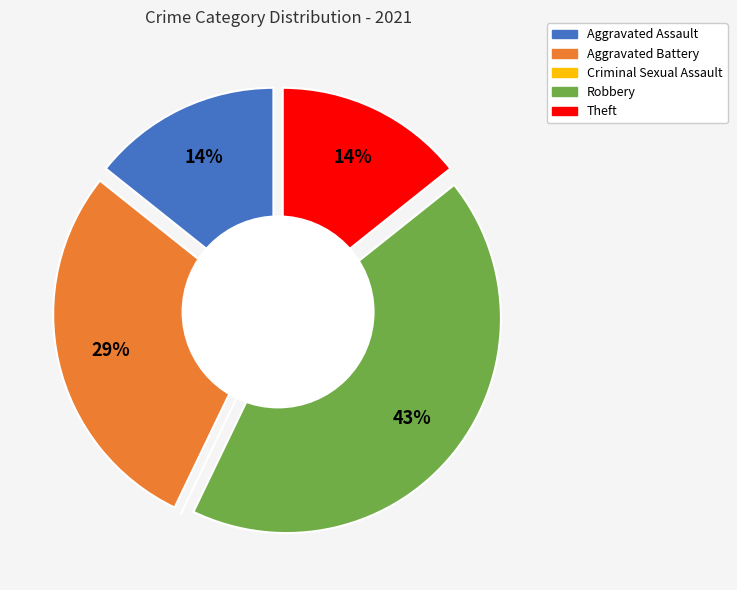

True or false: Aggravated Assault accounts for 28% of the total.

False